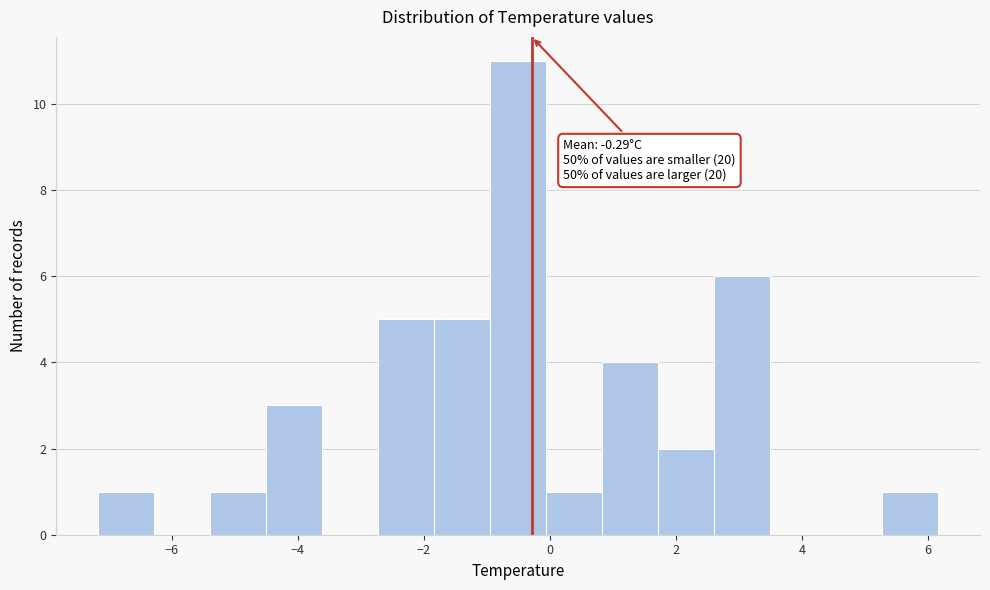

Which range on the x-axis has the tallest bar?

-1.0 to 0.0